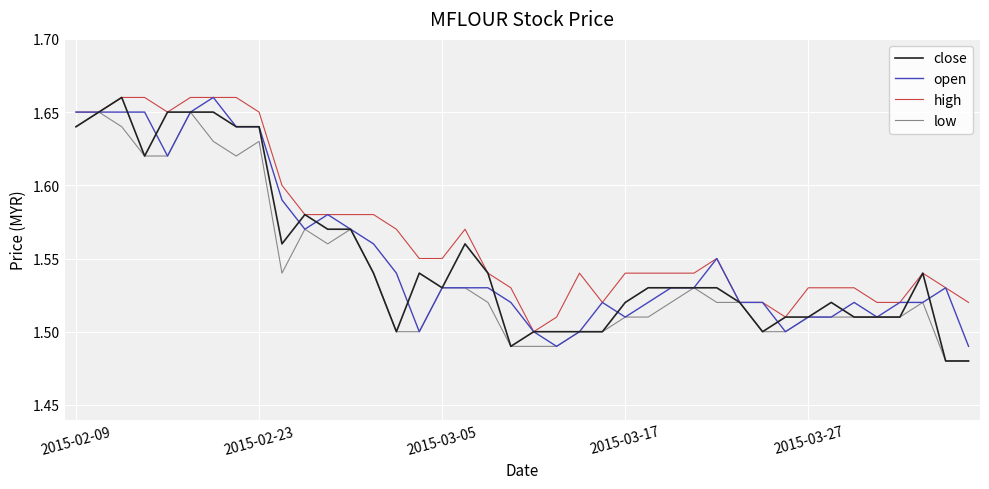

What are all the series names shown in the legend?

close, open, high, low